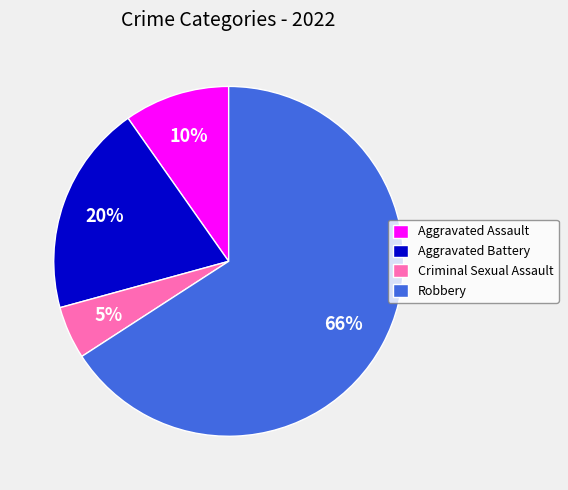

How many slices are in this pie chart?

4